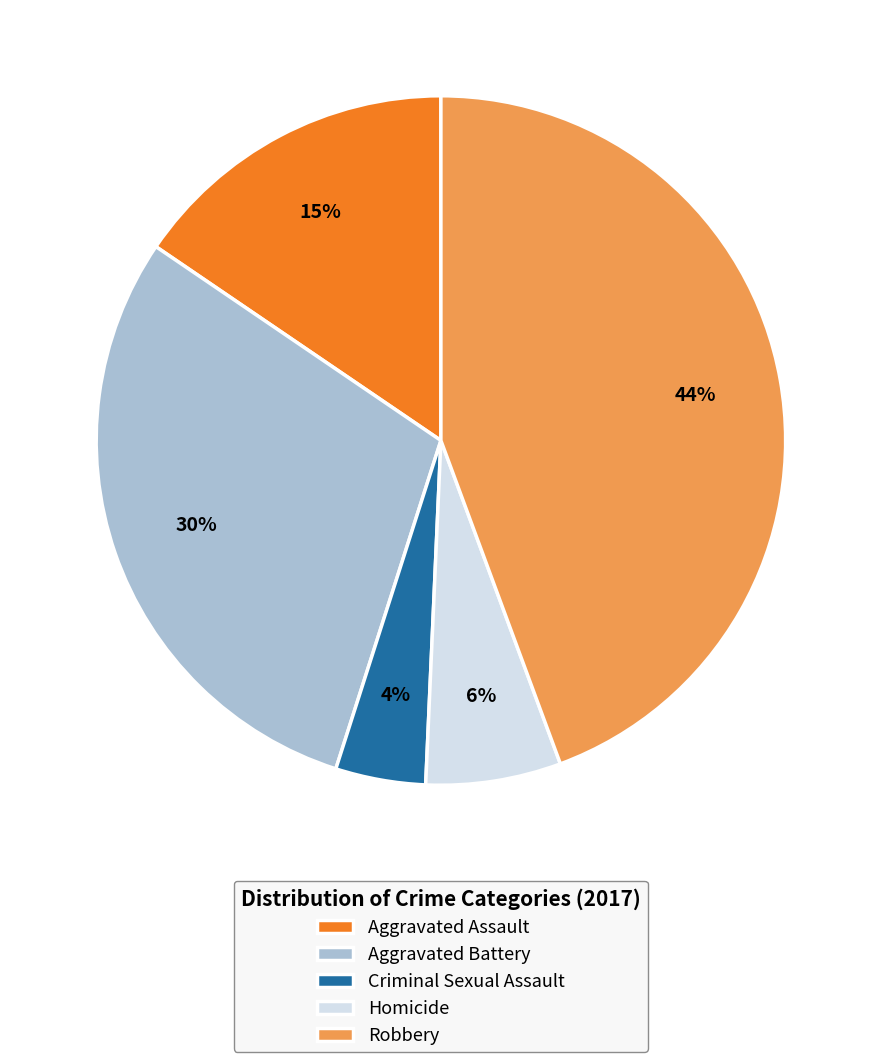

What is the largest slice in the pie chart?

Robbery